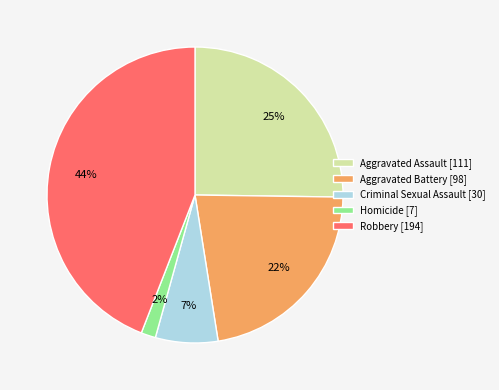

Does any single category account for the majority?

No